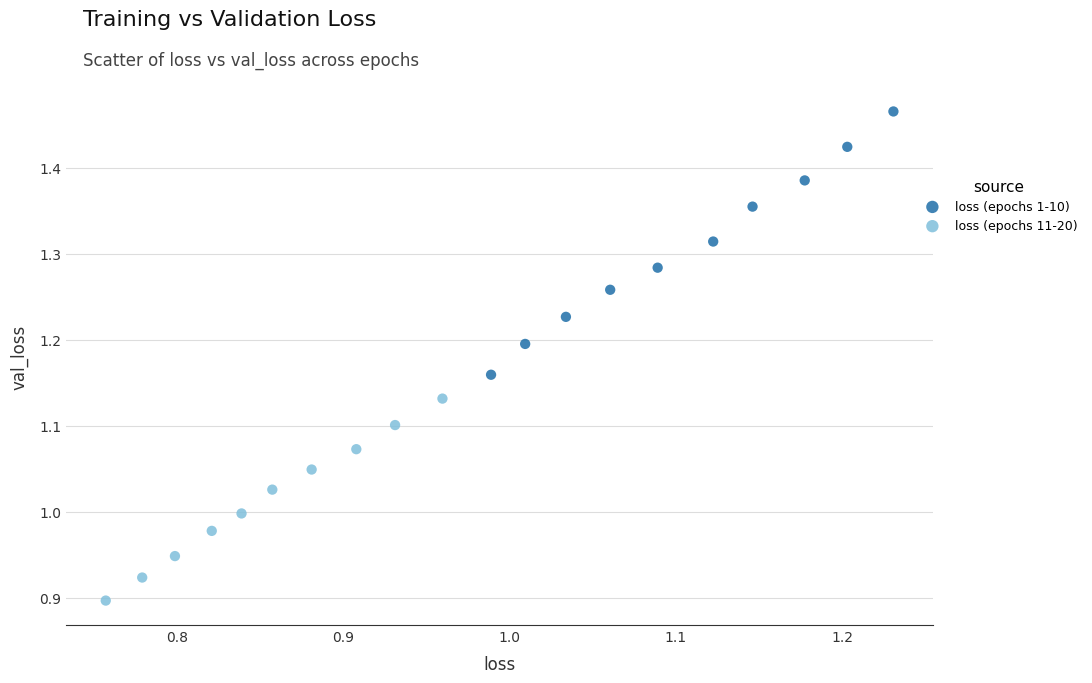

Which series has the largest Y range (max minus min)?

loss (epochs 1-10)